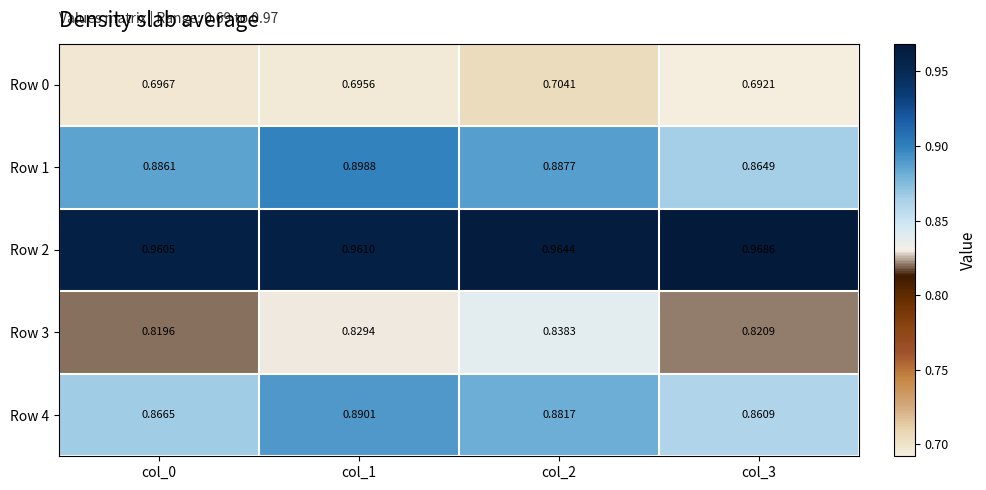

At which category is the sum across all series the highest?

col_2